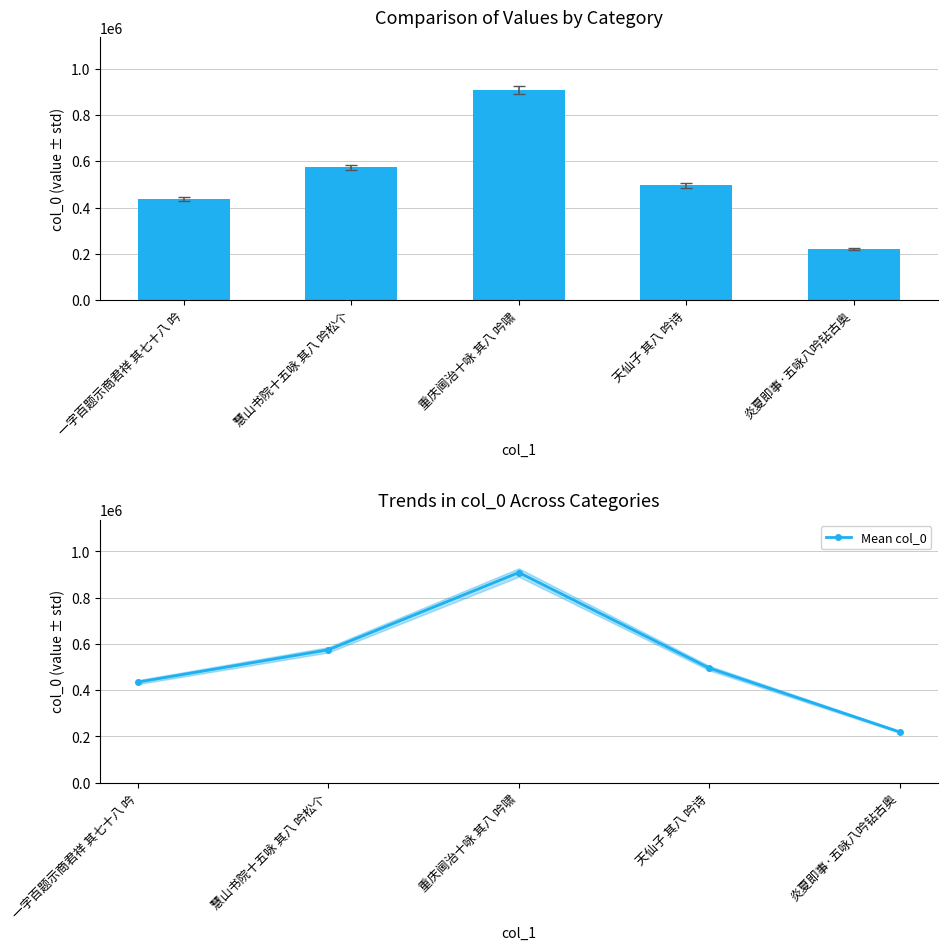

How many data points does each series have?

5